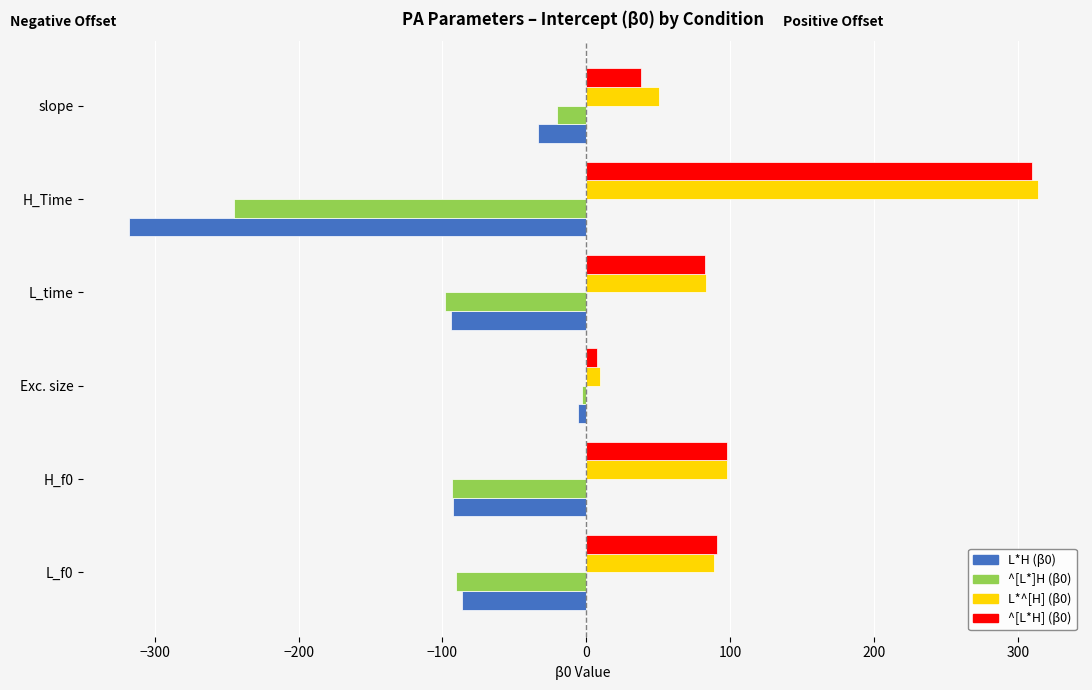

What is the highest value of the ^[L*H] (β0) series?

309.2